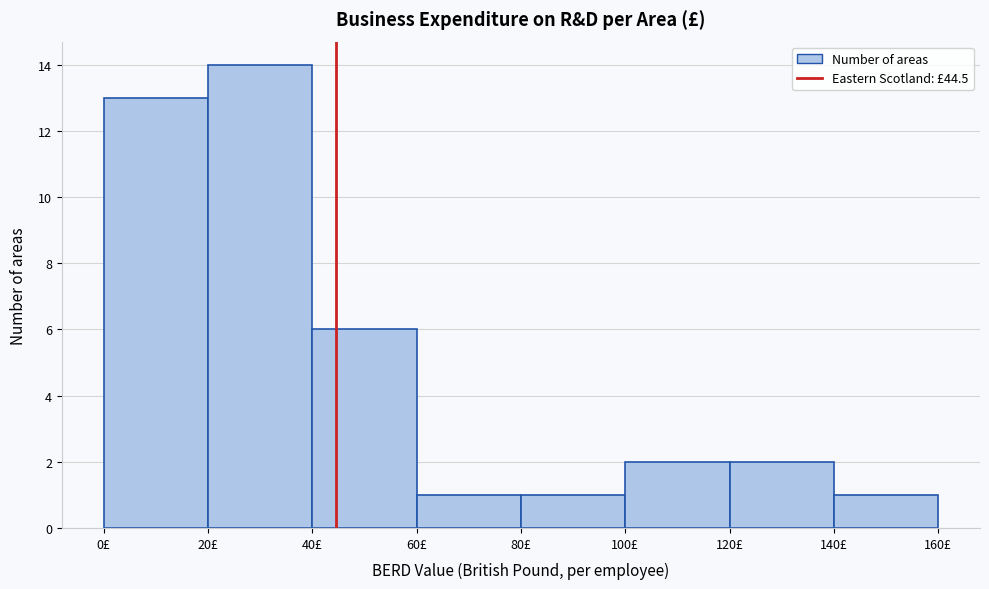

Over which range of the x-axis is the bar tallest?

20 to 40